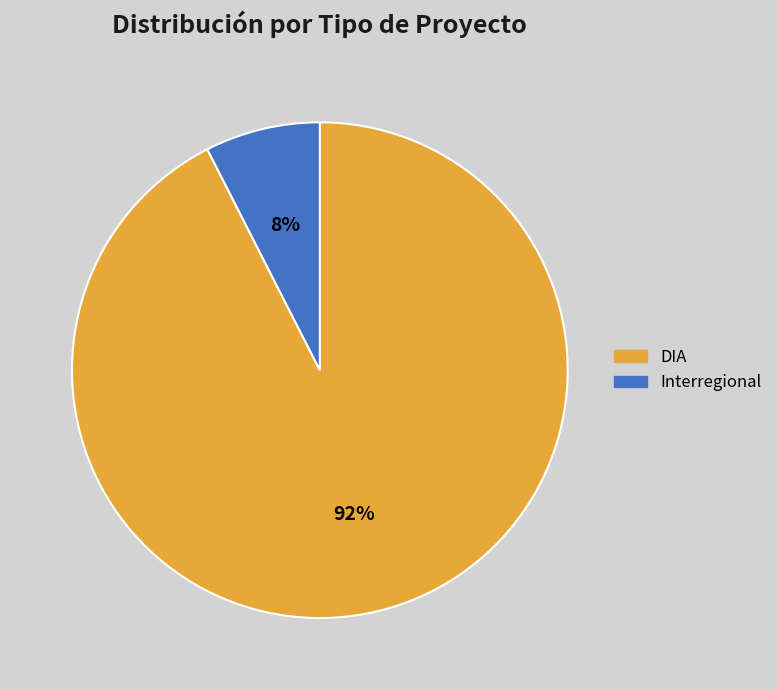

To the nearest percent, what is the combined percentage of Interregional and DIA?

100%